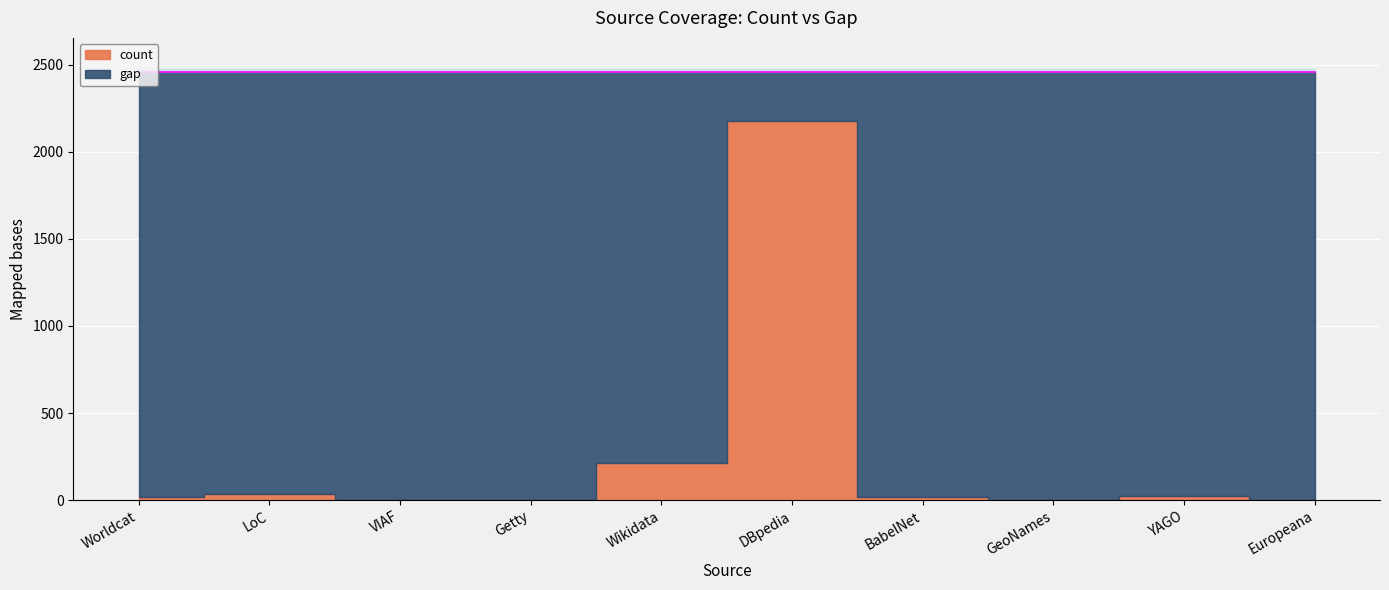

What is the difference between the maximum and second lowest values in the count series?

2175